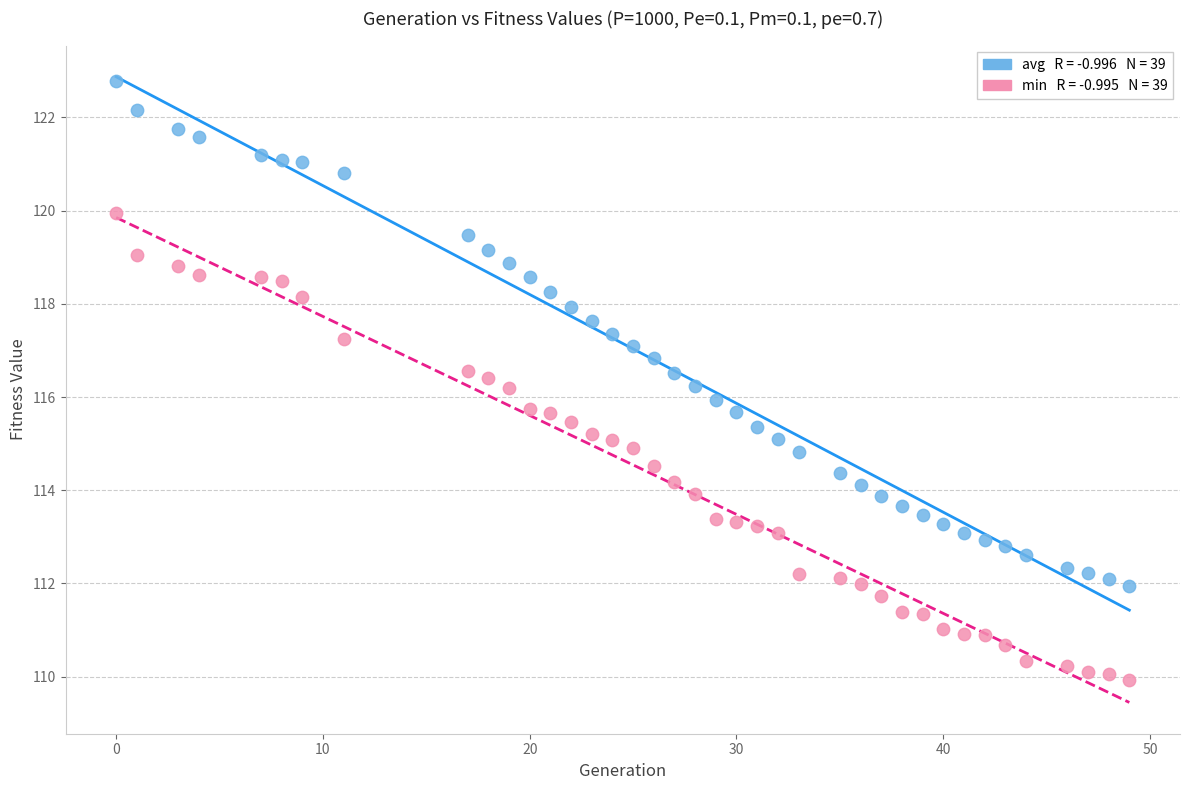

Across all data points, what is the range of Y values (max minus min)?

12.9